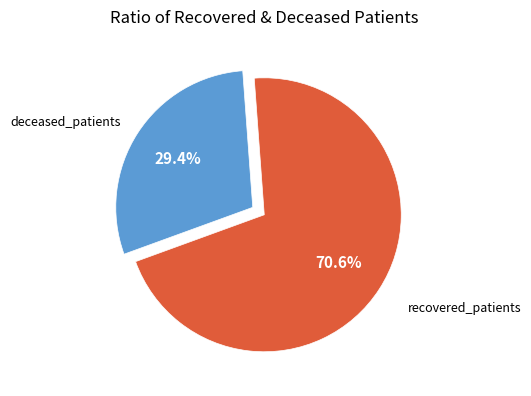

Does any single category account for the majority?

Yes